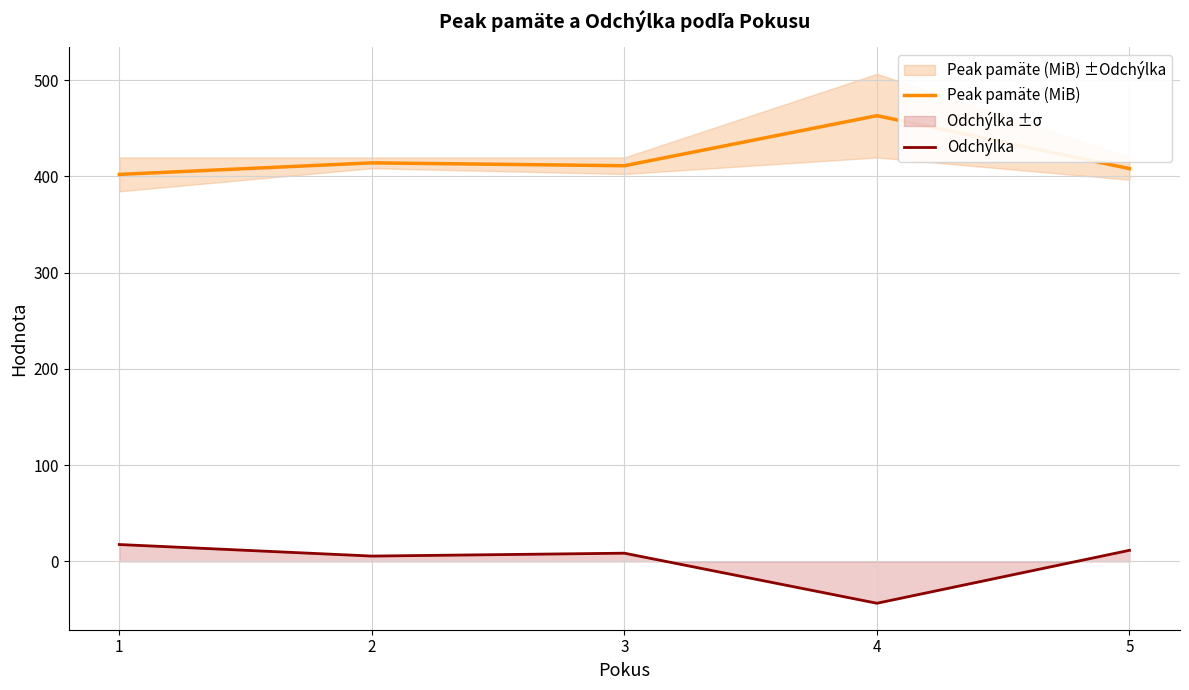

True or false: Odchýlka and Peak pamäte (MiB) intersect in this chart.

False